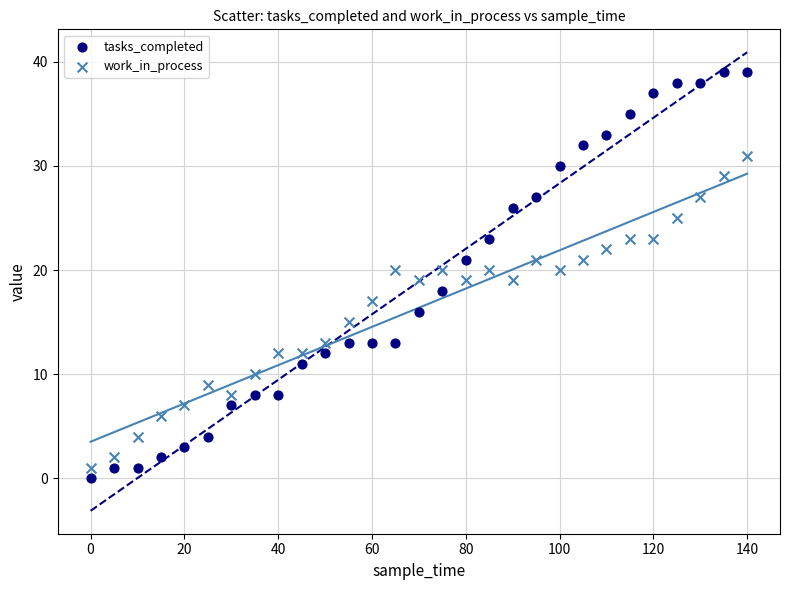

Across all data points, what is the range of Y values (max minus min)?

39